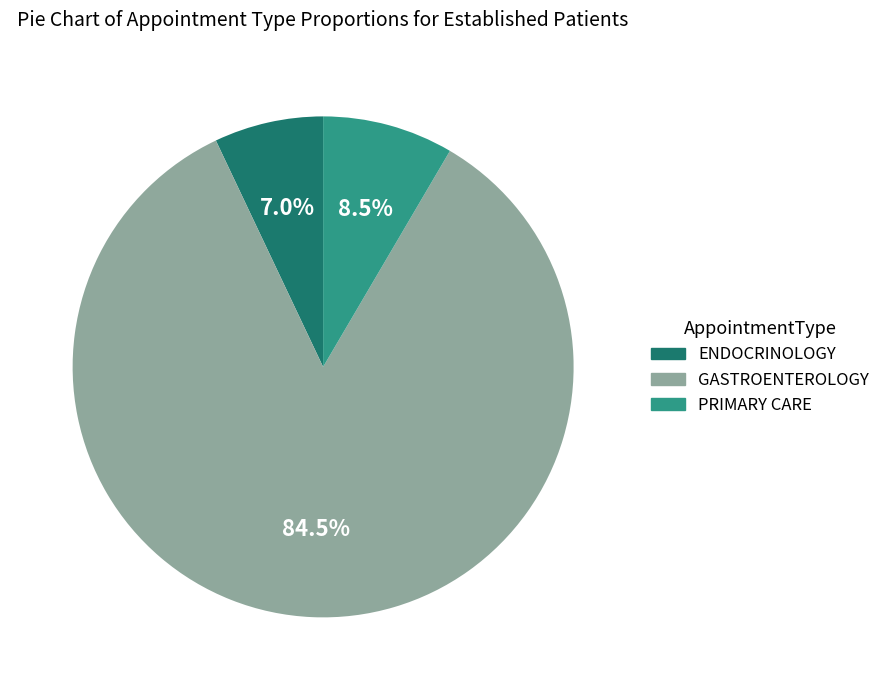

True or false: GASTROENTEROLOGY accounts for 77% of the total.

False